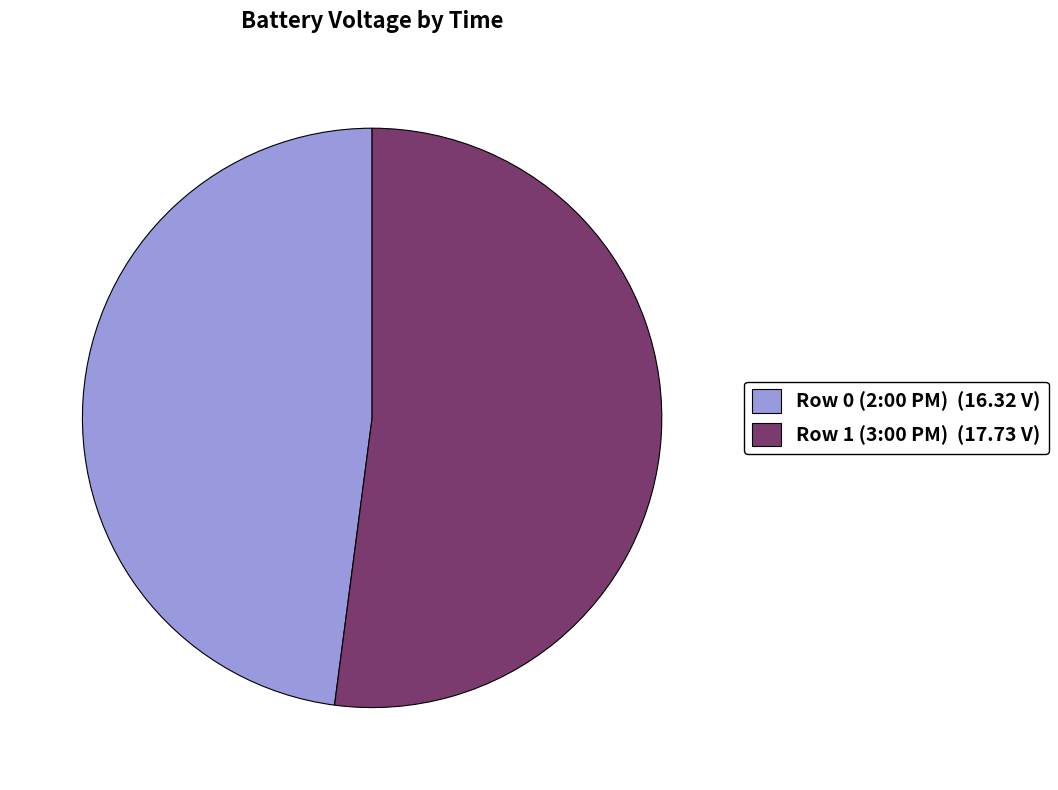

Is it true that Row 0 (2:00 PM) (16.32 V) is 48% of the pie?

True